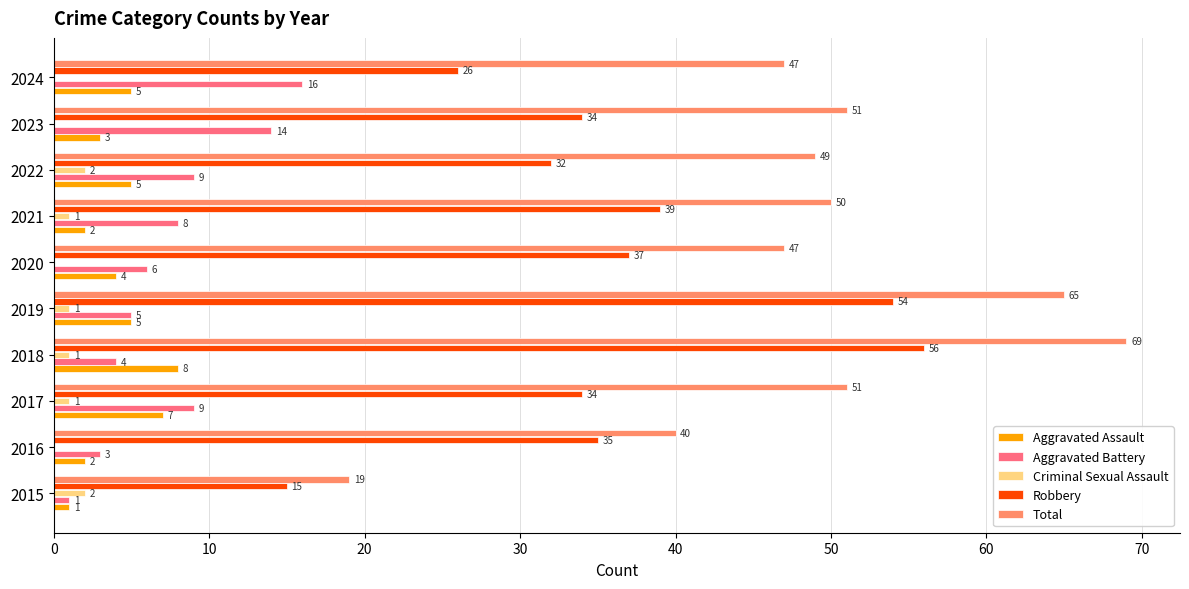

Between 2015 and 2024, which series saw the biggest shift?

Total